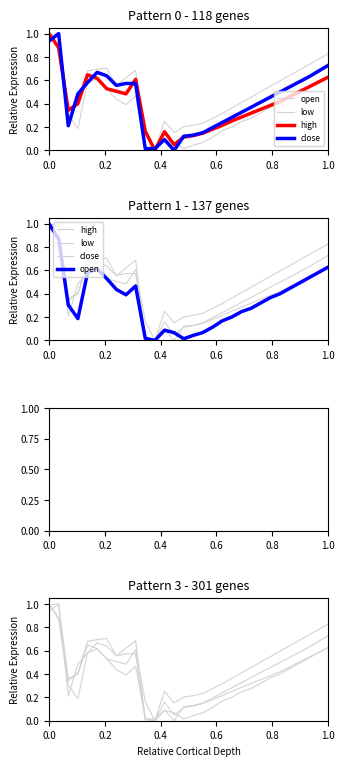

In open, how many points are higher than both neighbors (excluding endpoints)?

3